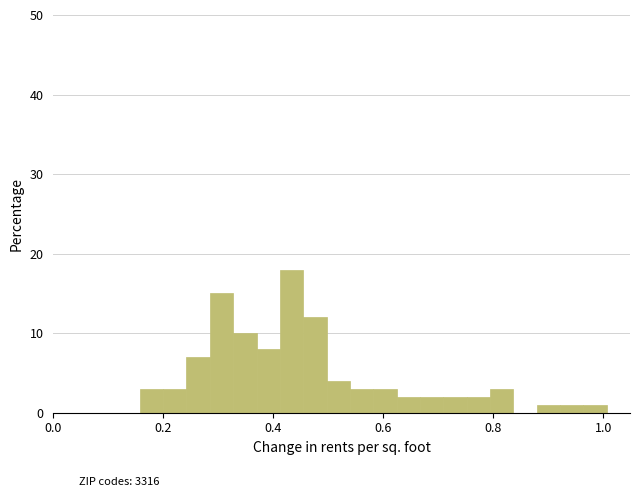

Read against the x-axis, roughly where is the centre of the tallest bar?

0.44